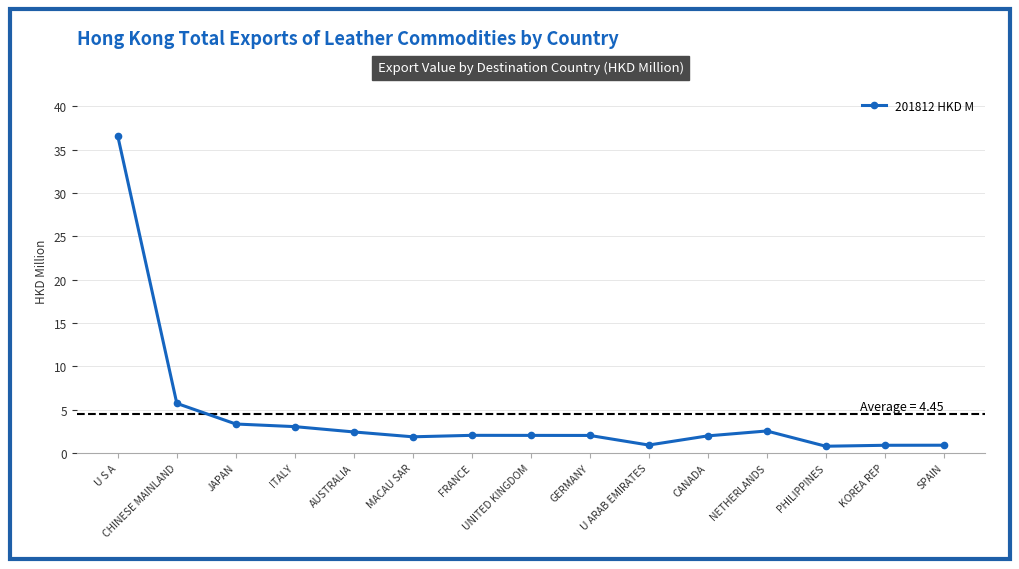

What is the change in value from JAPAN to KOREA REP?

-2.5